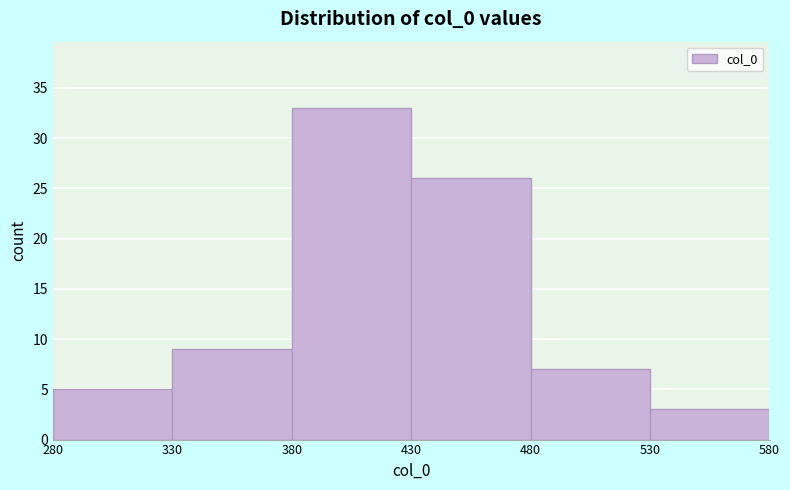

What is the height of the bar covering 280 to 330 on the x-axis? The values are not printed on the chart, so give them approximately, as read against the axis.

5